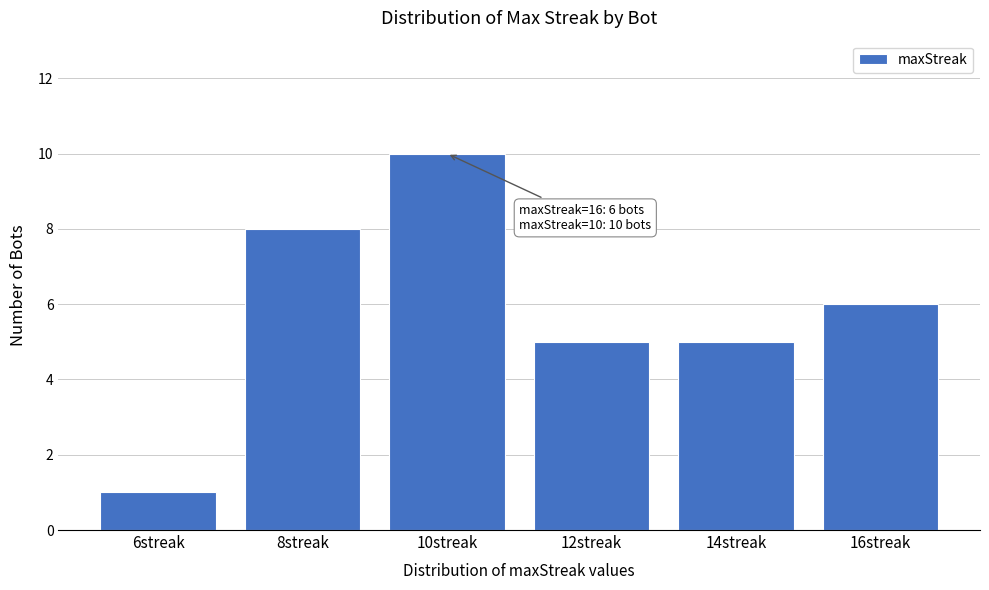

Reading right to left, what are all the values shown in this chart?

16streak=6	14streak=5	12streak=5	10streak=10	8streak=8	6streak=1